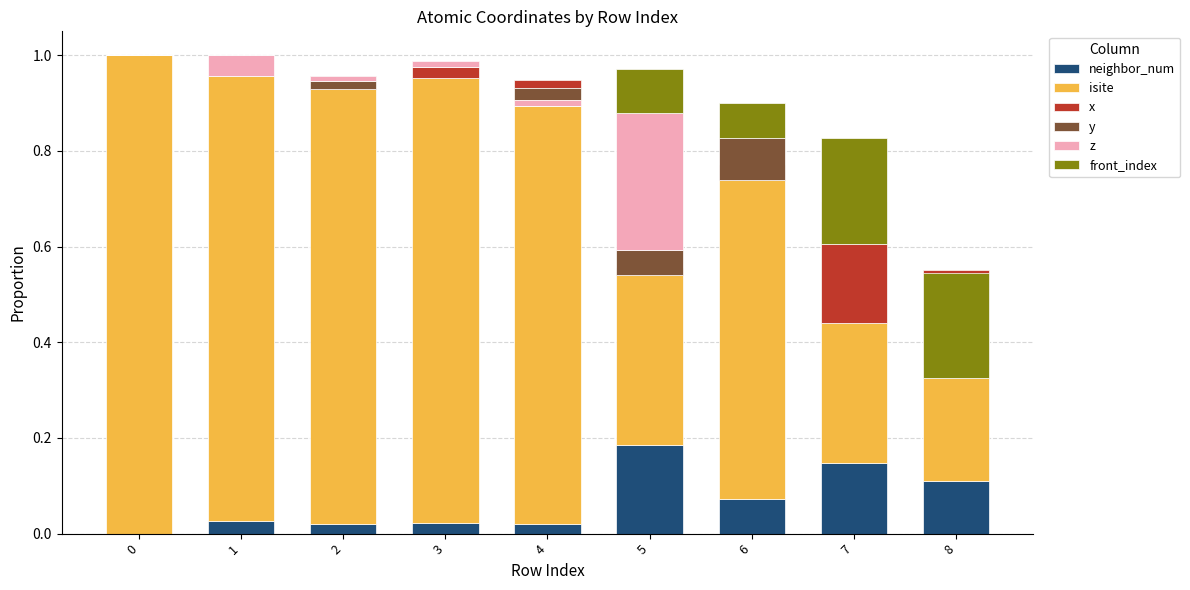

Which series has the largest total across all categories?

isite